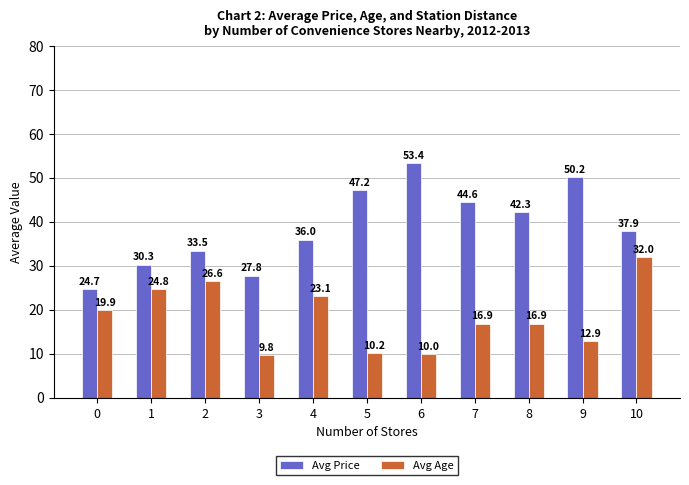

What is the value of the Avg Price bar at the 11th from the left?

37.9